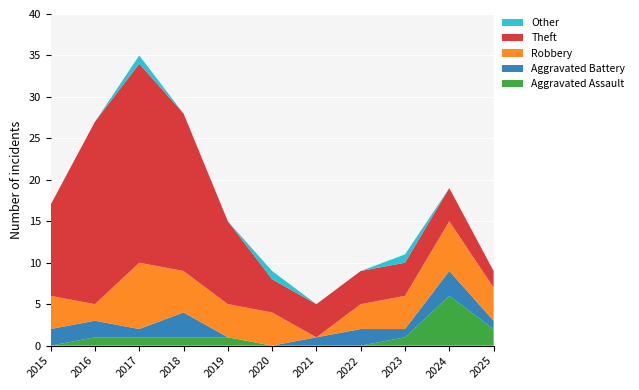

Reading right to left, transcribe all the data shown in this chart.

Aggravated Assault: 2025=2	2024=6	2023=1	2022=0	2021=0	2020=0	2019=1	2018=1	2017=1	2016=1	2015=0
Aggravated Battery: 2025=1	2024=3	2023=1	2022=2	2021=1	2020=0	2019=0	2018=3	2017=1	2016=2	2015=2
Robbery: 2025=4	2024=6	2023=4	2022=3	2021=0	2020=4	2019=4	2018=5	2017=8	2016=2	2015=4
Theft: 2025=2	2024=4	2023=4	2022=4	2021=4	2020=4	2019=10	2018=19	2017=24	2016=22	2015=11
Other: 2025=0	2024=0	2023=1	2022=0	2021=0	2020=1	2019=0	2018=0	2017=1	2016=0	2015=0